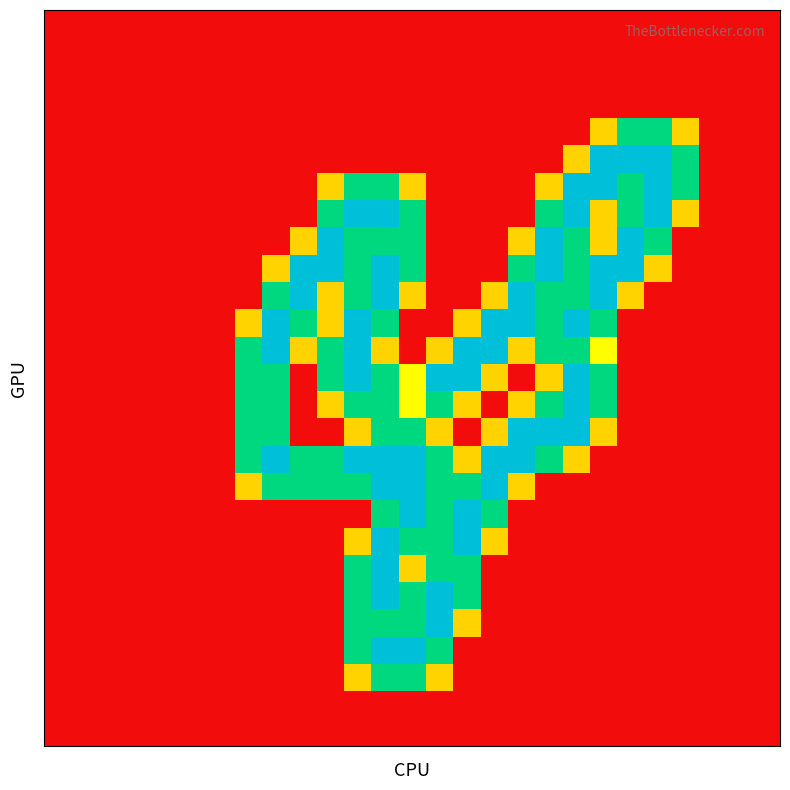

At which category is the sum across all series the highest?

12